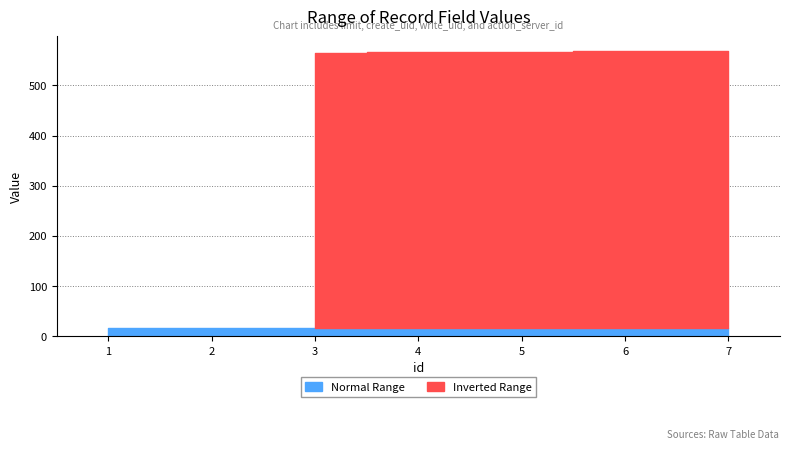

What is the sum of all create_uid values?

7